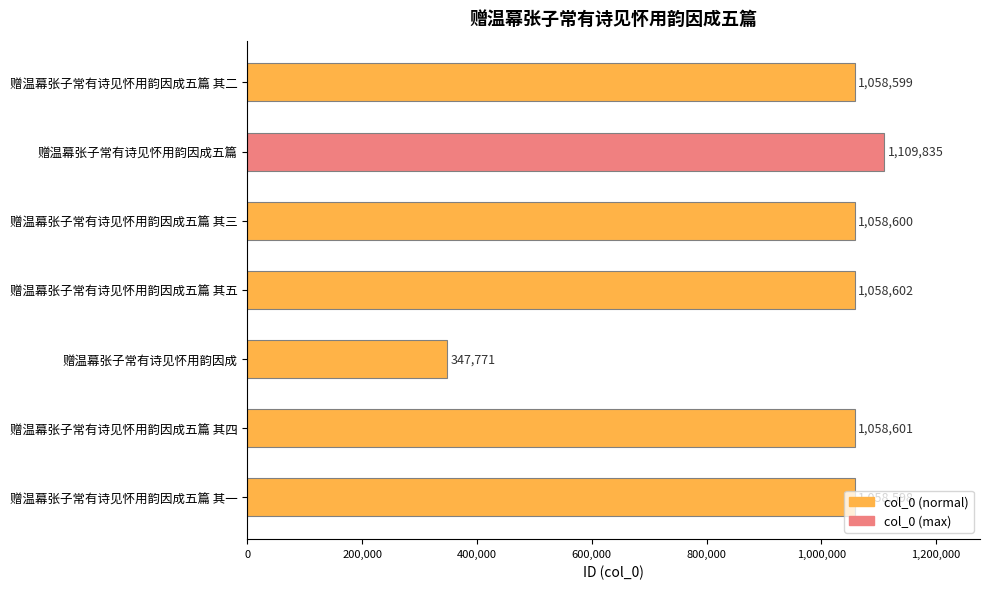

What is the approximate value at 赠温幕张子常有诗见怀用韵因成五篇 其二?

1058599